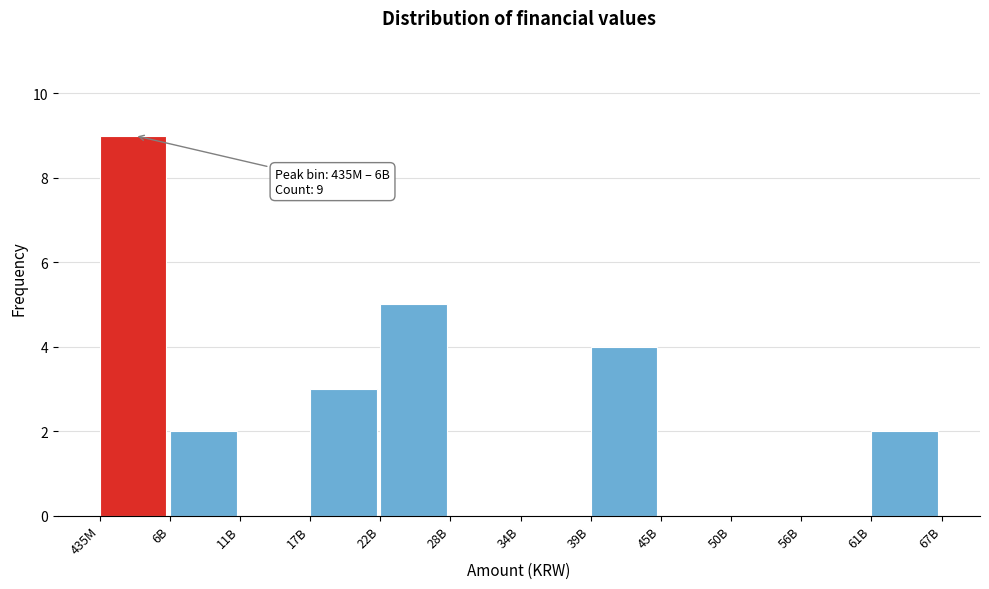

Reading left to right, list all the values displayed in this chart.

435M=9	6B=2	11B=0	17B=3	22B=5	28B=0	34B=0	39B=4	45B=0	50B=0	56B=0	61B=2